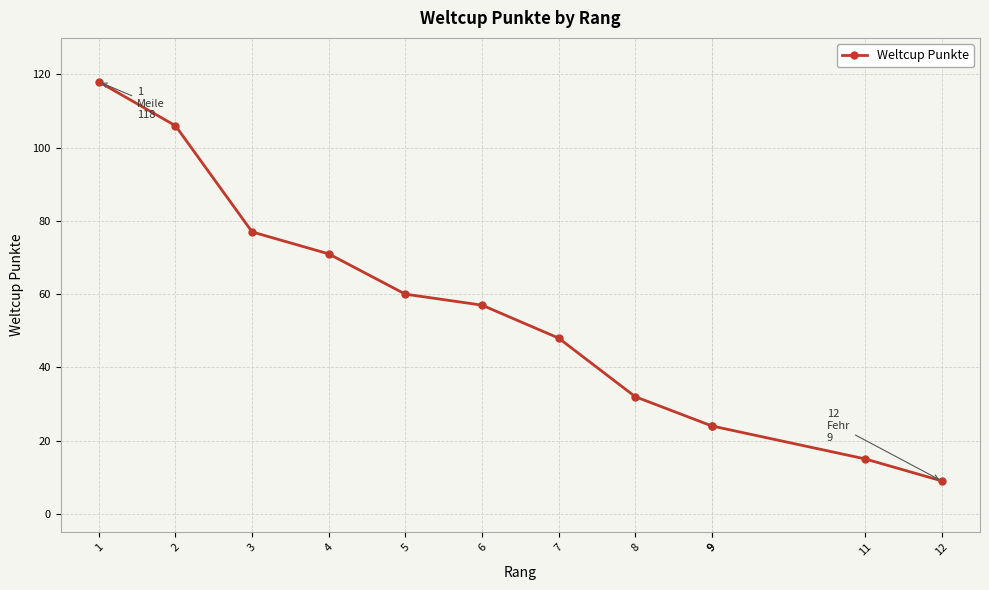

Reading left to right, transcribe all the data shown in this chart.

118	106	77	71	60	57	48	32	24	24	15	9